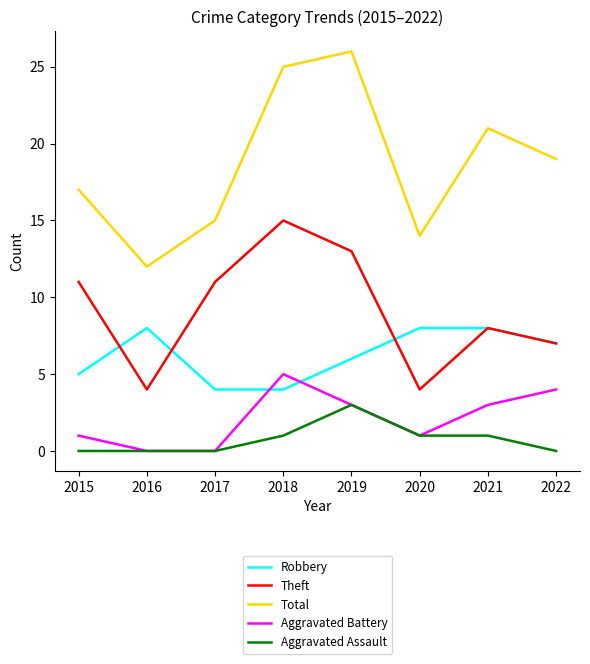

Which series changed the most between 2015 and 2017?

Total